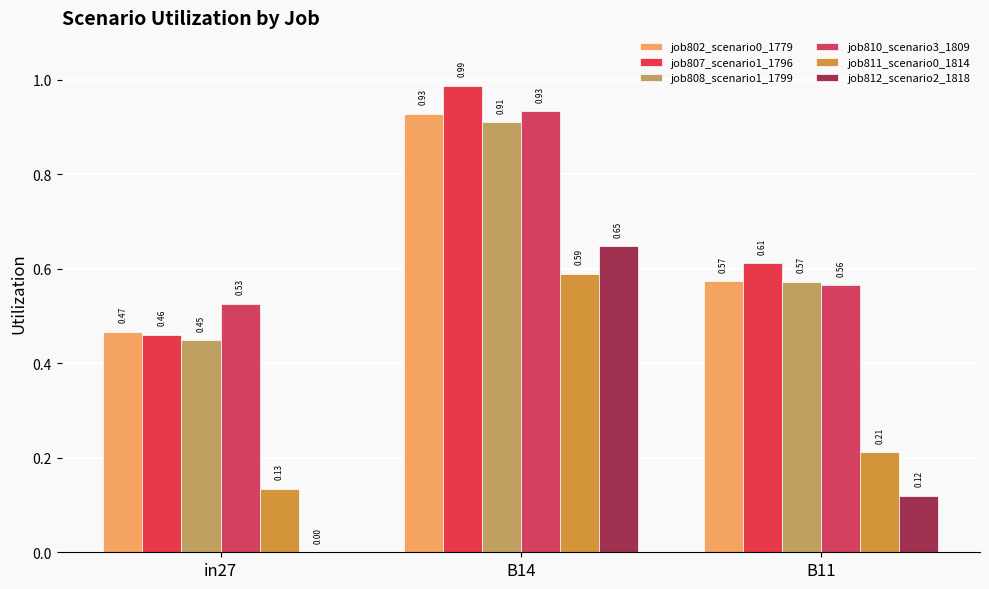

How many groups of bars are there?

3